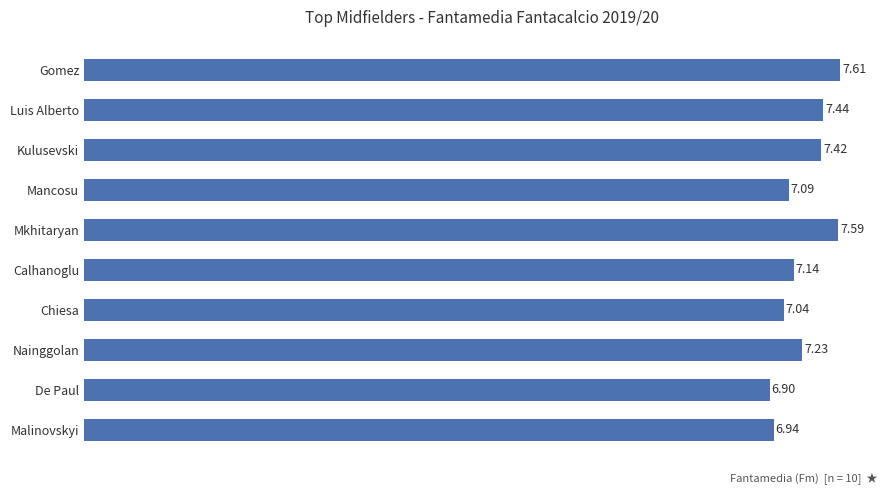

Which category has the lowest value across all series?

De Paul